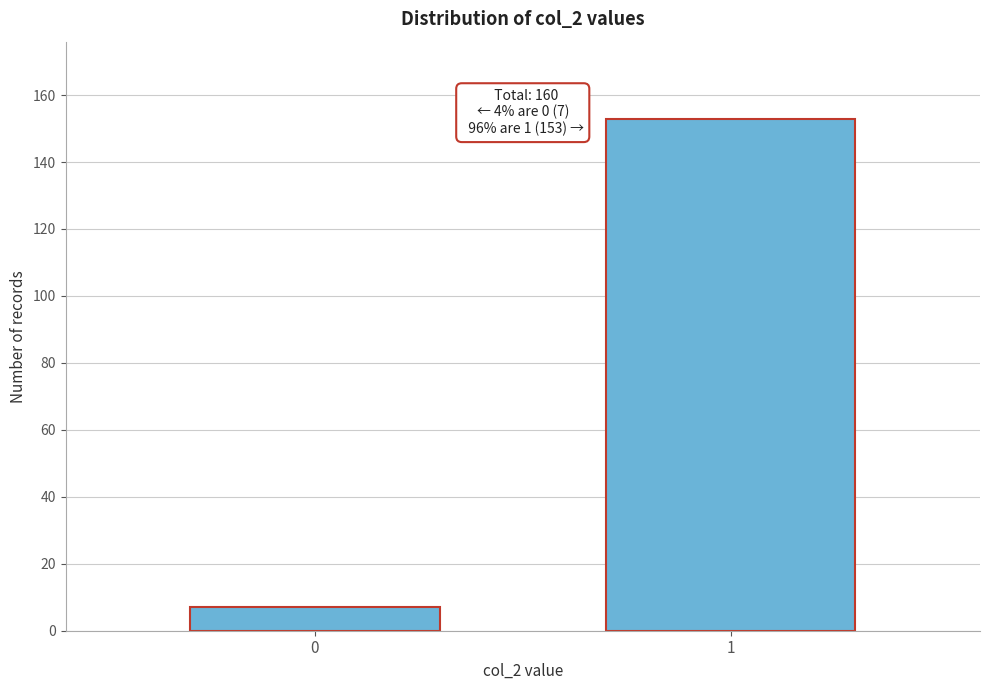

Reading right to left, extract all data points from this chart.

153	7